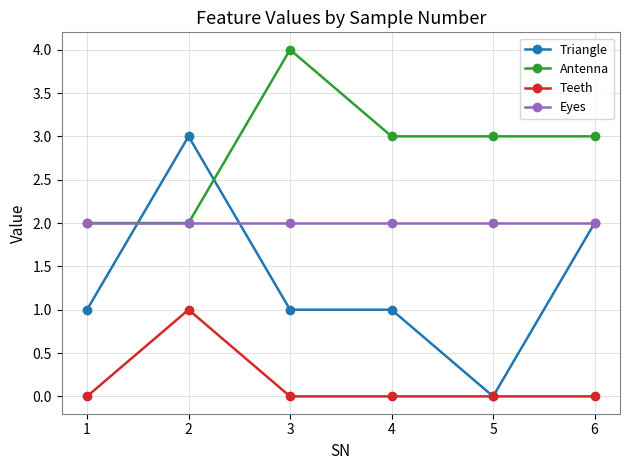

Where is the first local maximum for Triangle?

2